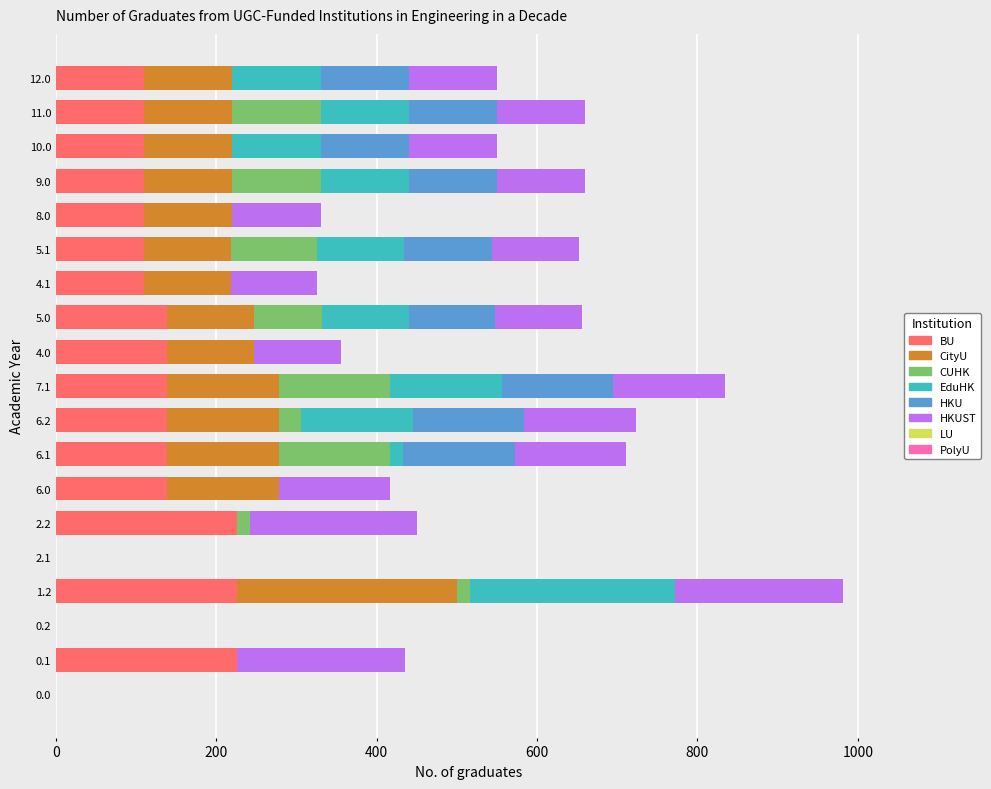

The value of BU at 5.1 is 75.0. True or false?

False